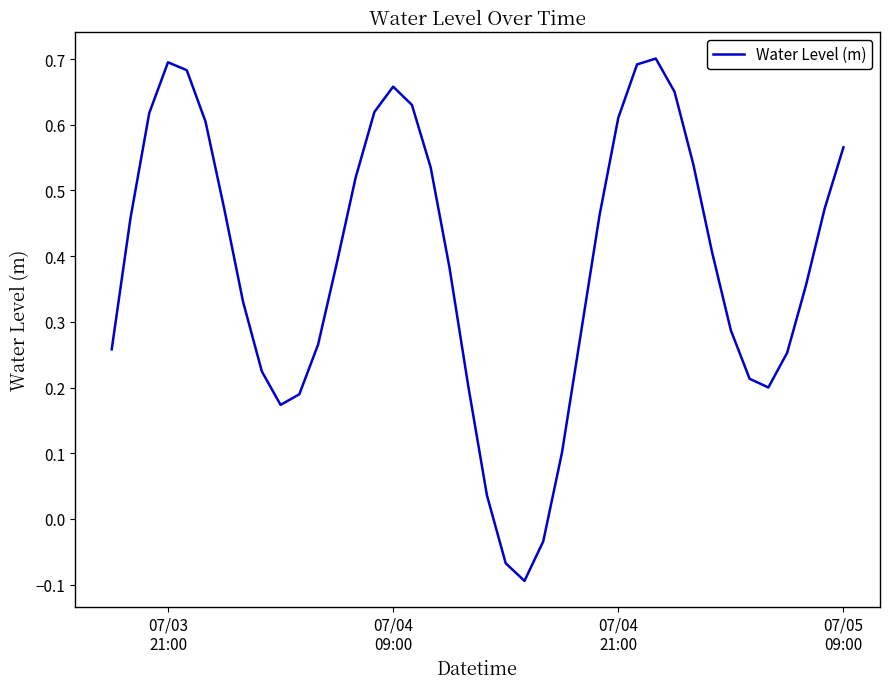

How many lines are shown in the chart?

1